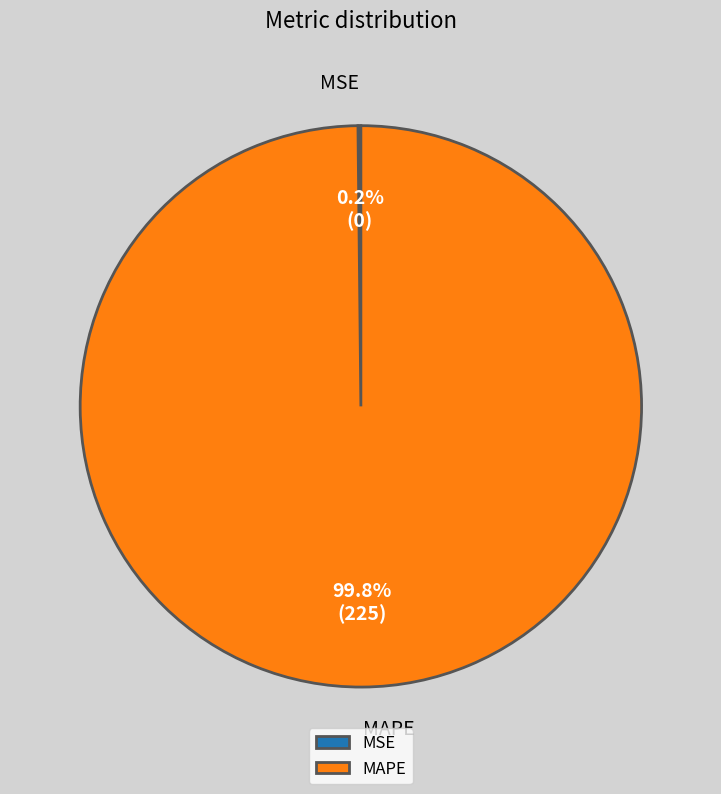

Does MAPE represent more than half of the total?

Yes